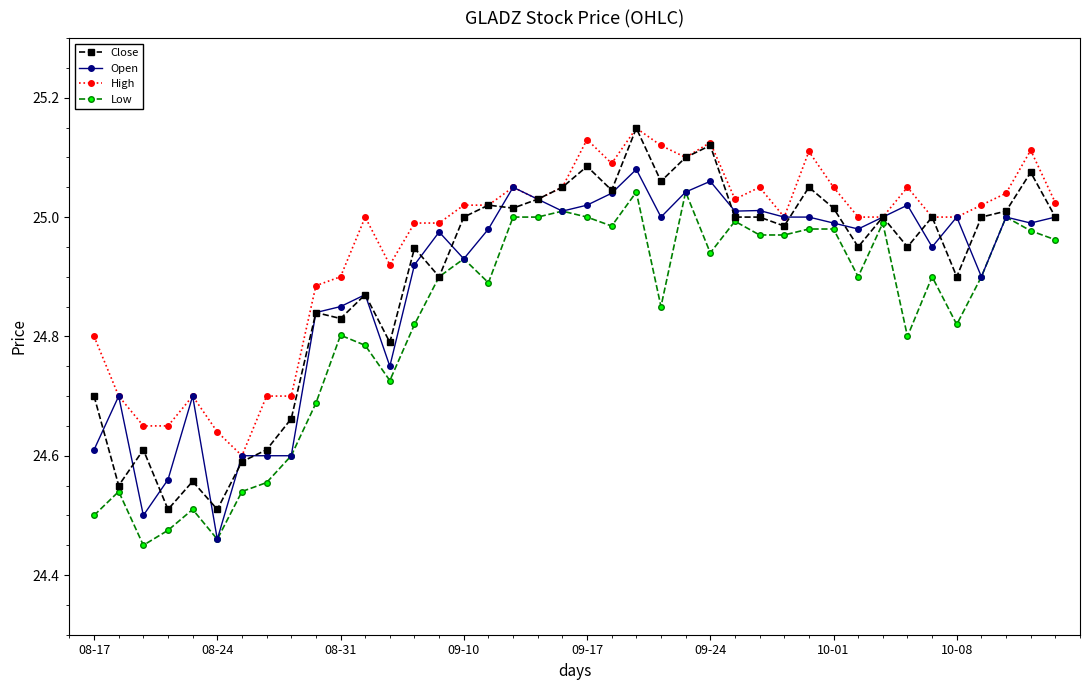

At how many categories does at least one series exceed 24?

40